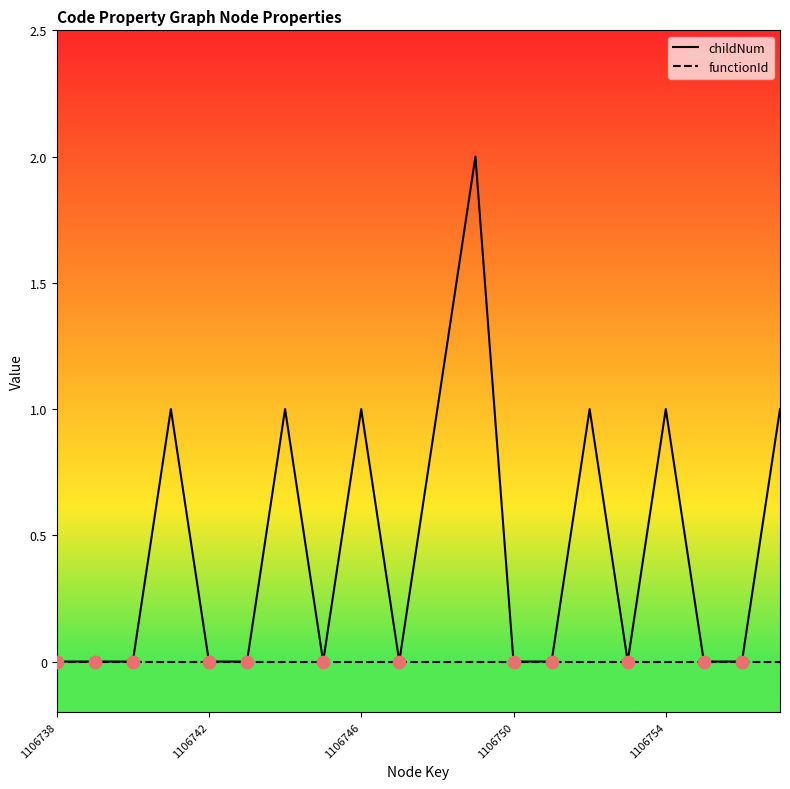

At how many categories does at least one series exceed 0?

8